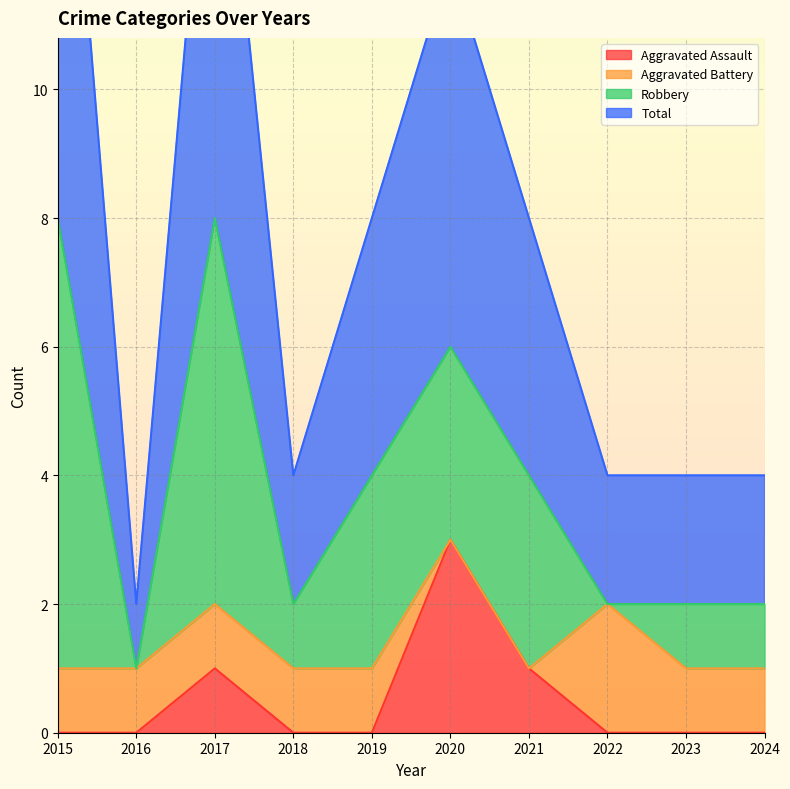

What is the total value across all series at 2020?

15